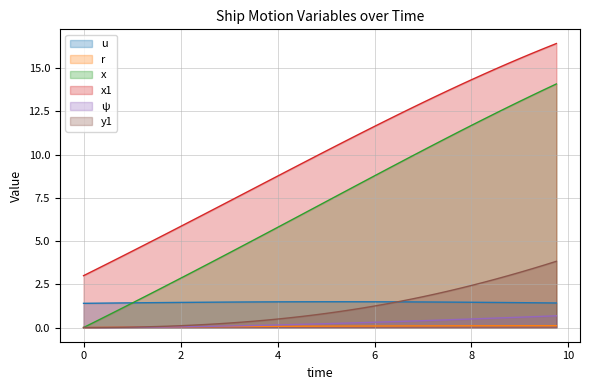

What are all the series names shown in the legend?

u, r, x, x1, ψ, y1